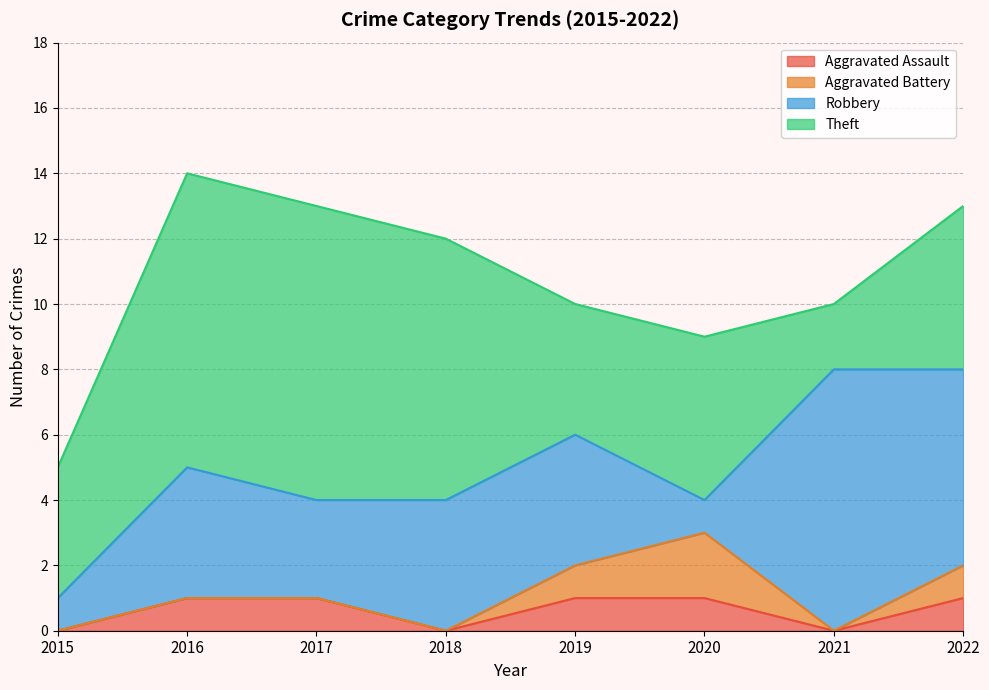

What is the average value of the Theft series?

6